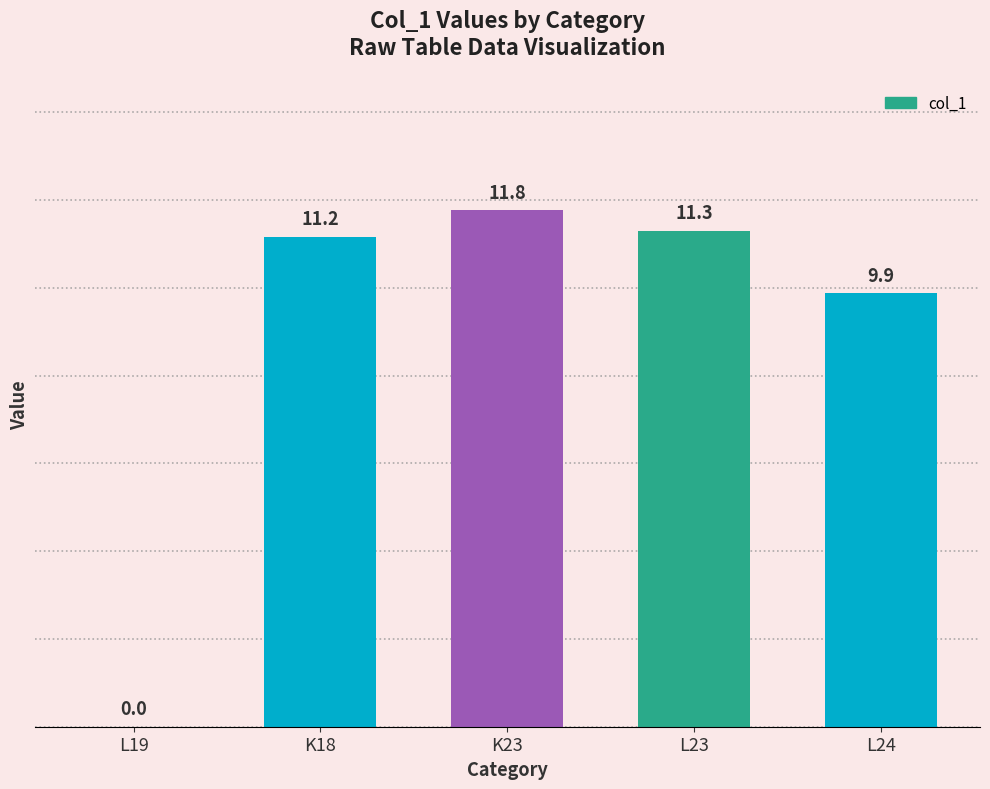

How many distinct data groups are displayed?

1